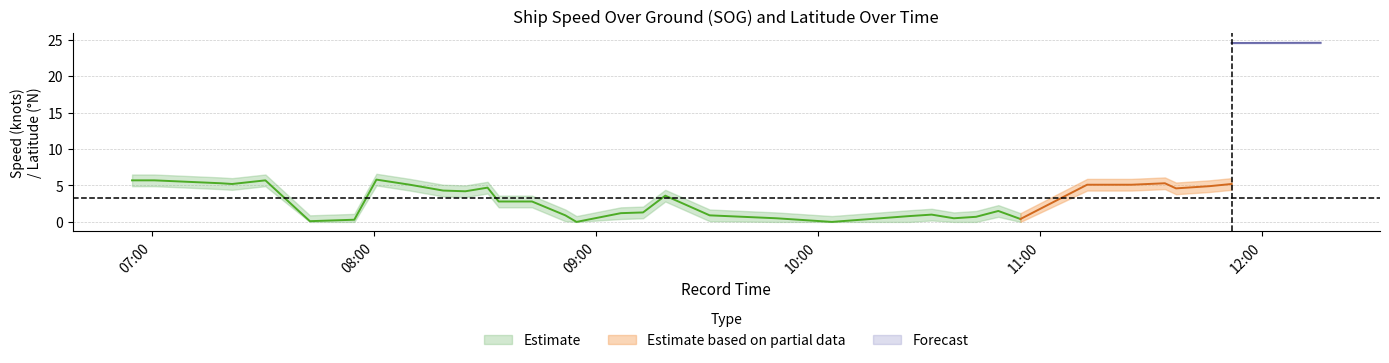

What is the difference between the second highest and second lowest values in the SOG_upper series?

5.7